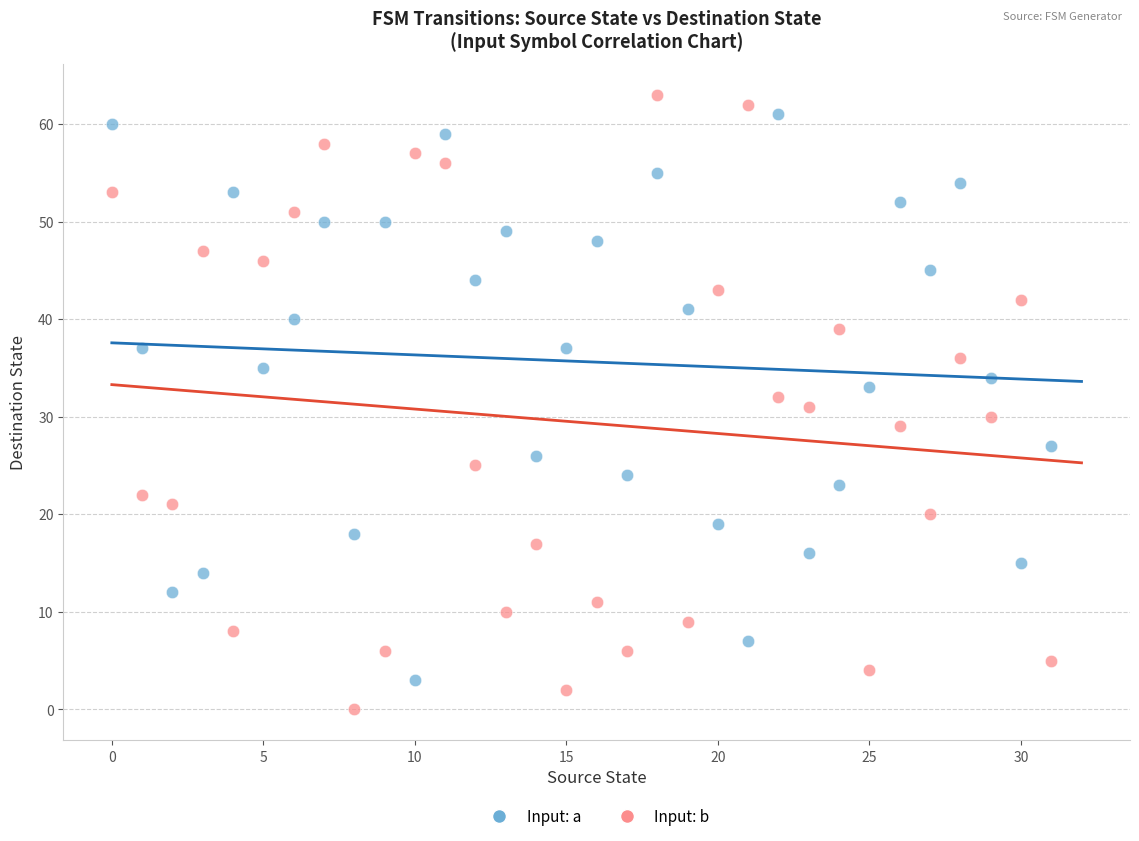

Which series reaches the maximum Y coordinate?

Input: b